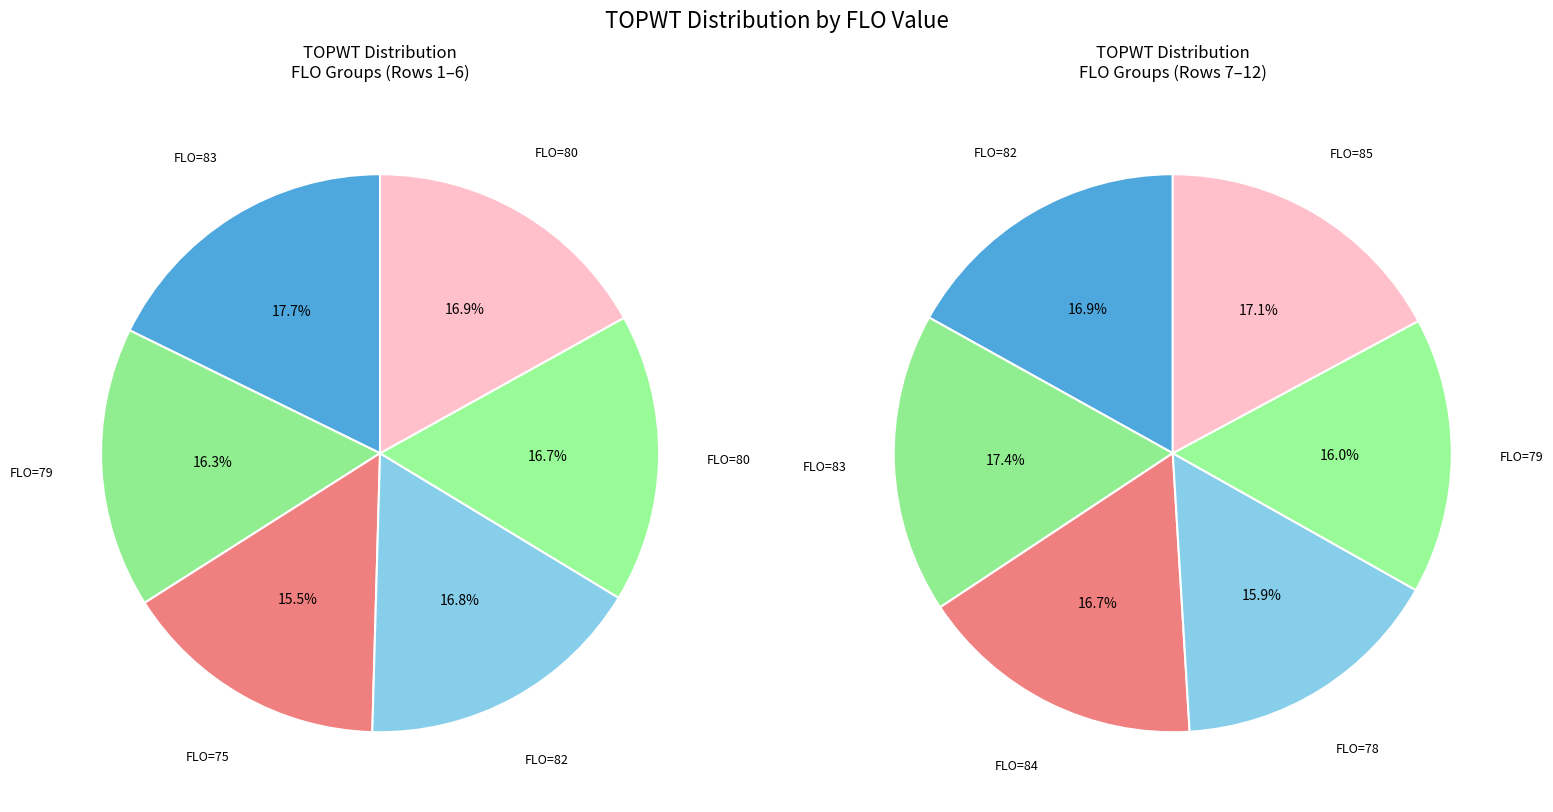

What is the smallest slice in the pie chart?

75